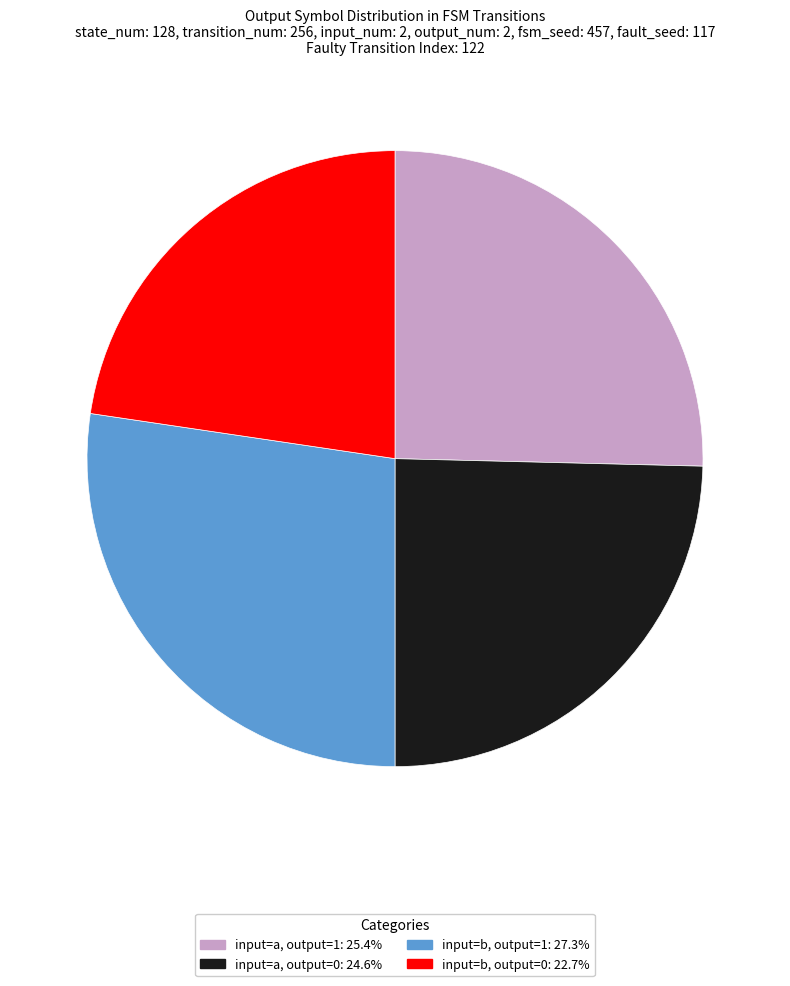

Does any single category account for the majority?

No